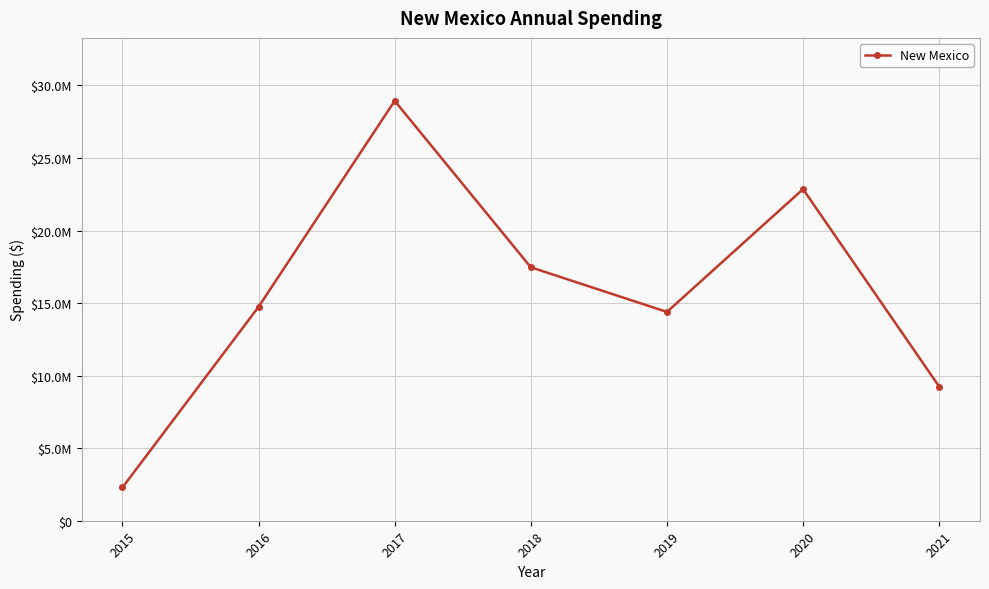

At which category does the data reach its first local valley?

2019